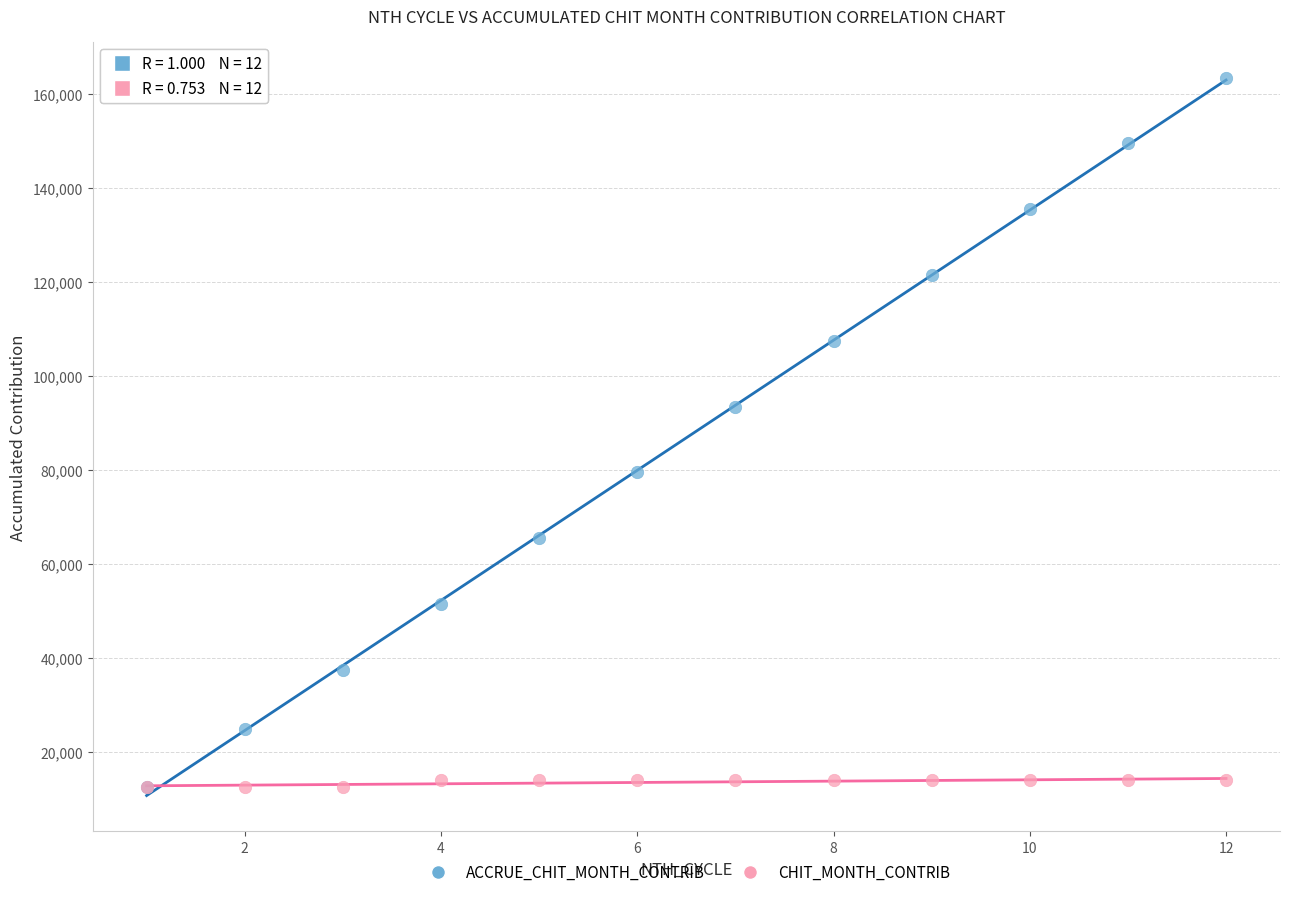

What are all the series names shown in the legend?

ACCRUE_CHIT_MONTH_CONTRIB, CHIT_MONTH_CONTRIB